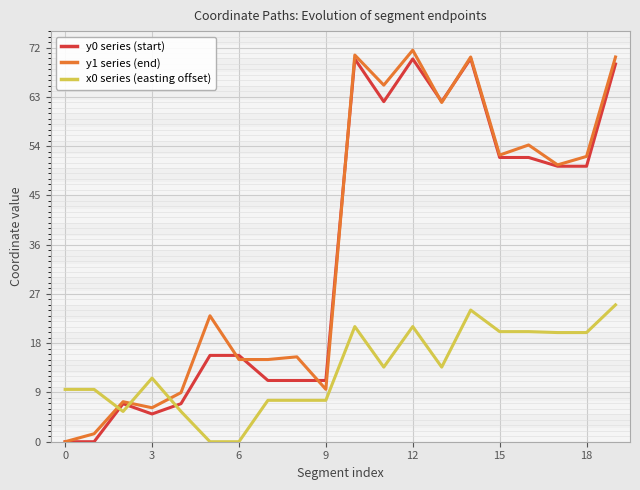

What are all the series names shown in the legend?

y0 series (start), y1 series (end), x0 series (easting offset)